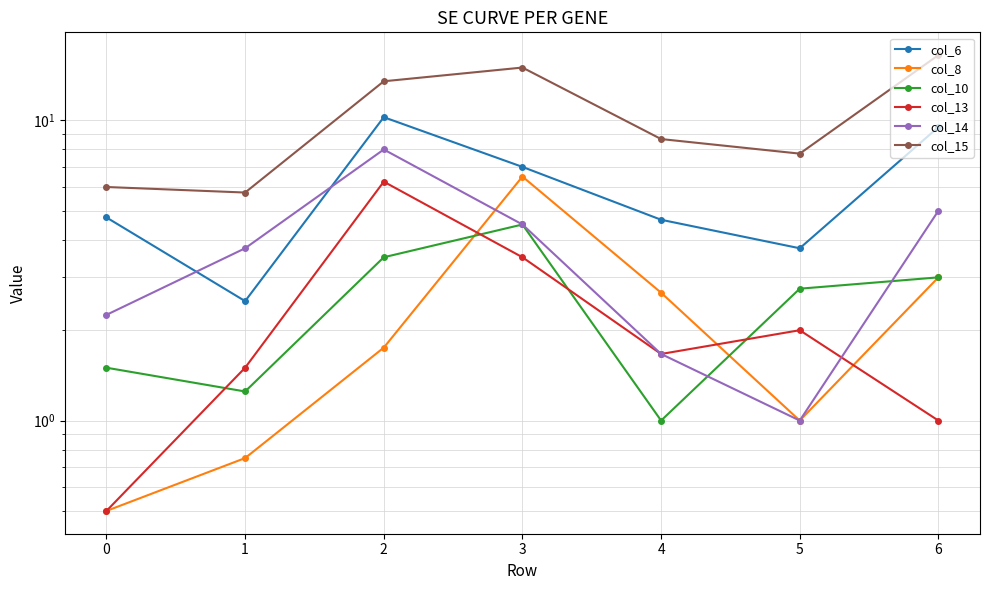

Which series changed the most between 0 and 5?

col_15